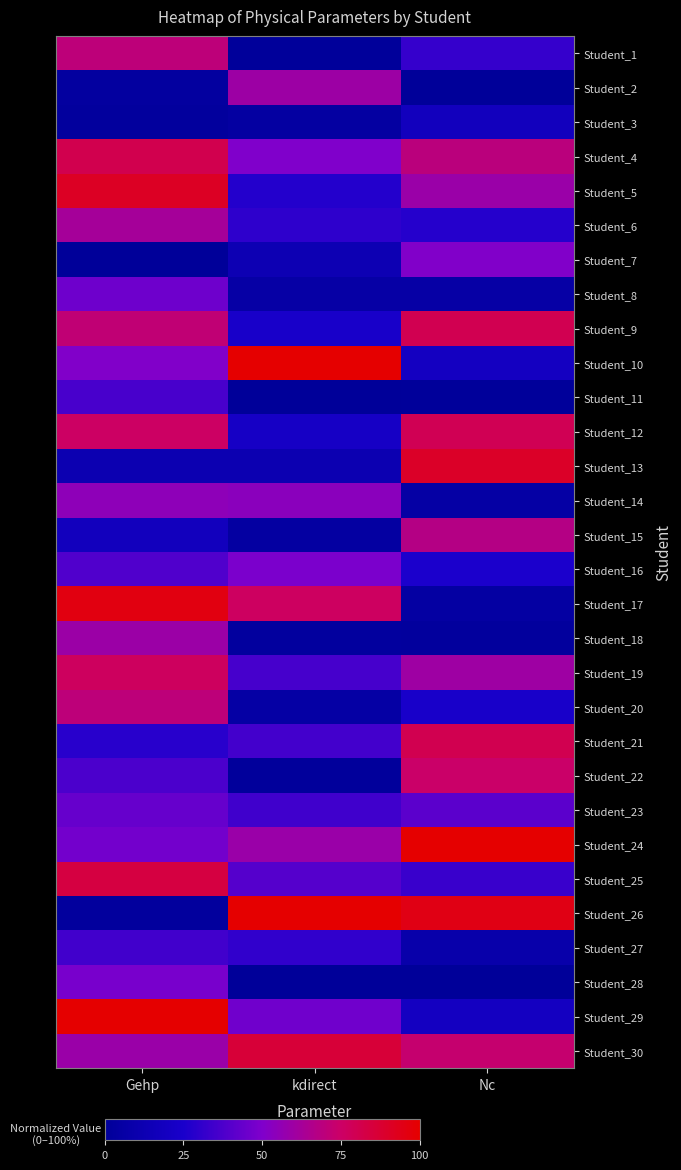

What is the total value across all series at Nc?

1246.7